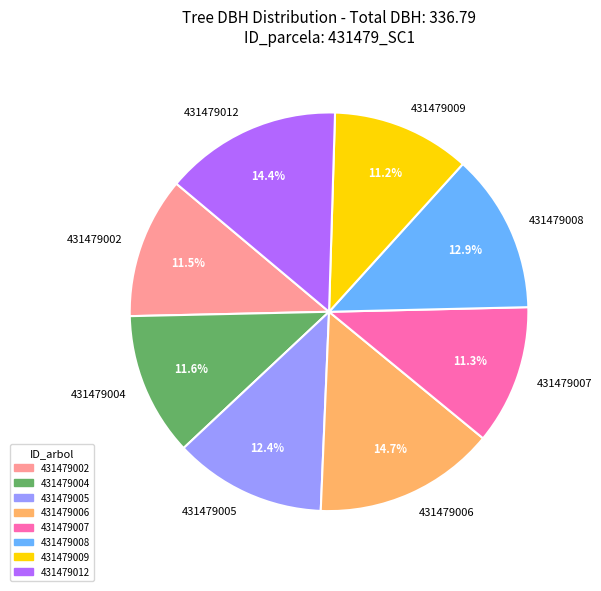

Does 431479009 account for over 50% of the chart?

No